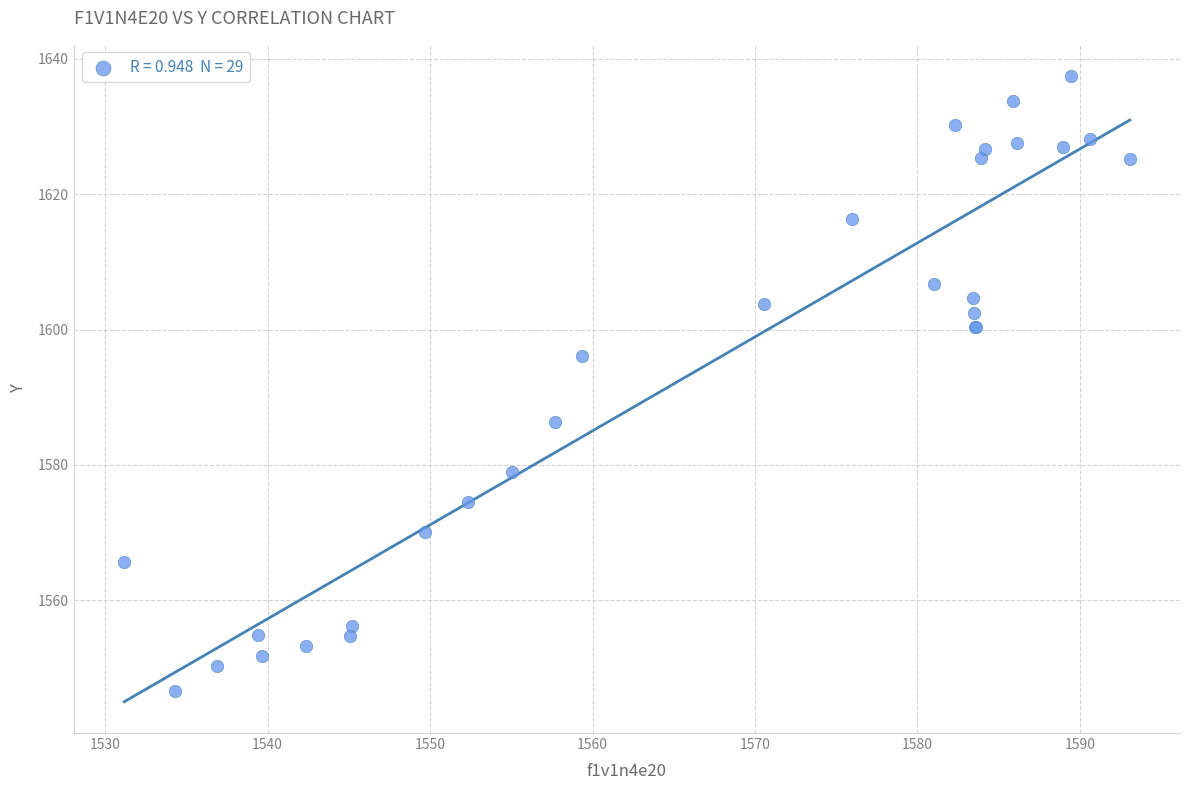

What Y value in the scatter plot is closest to 1592?

1596.1